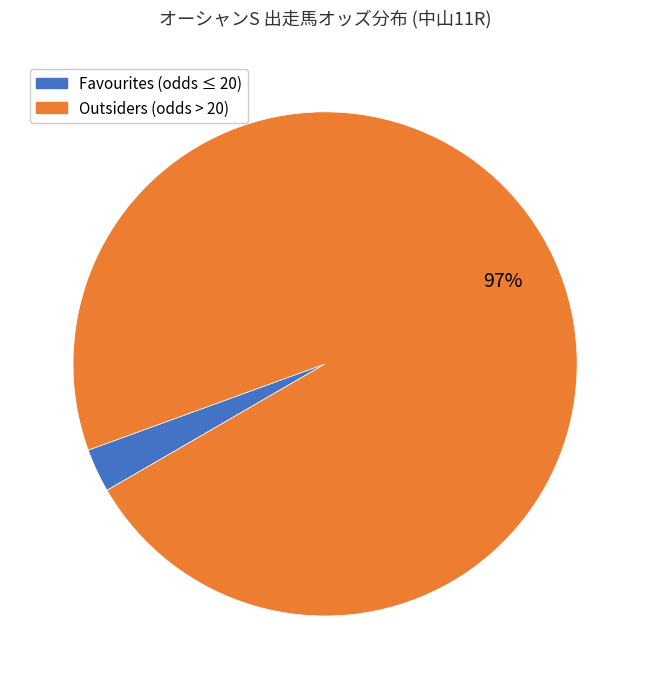

To the nearest percent, what is the average slice percentage?

50%